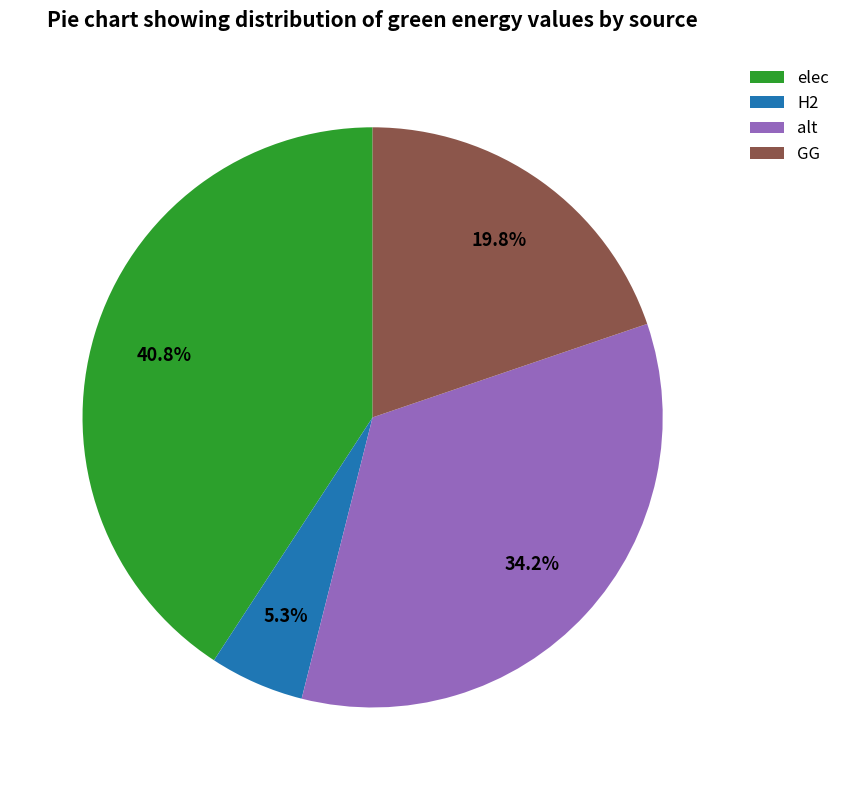

How much of the chart is everything except elec?

59.2%